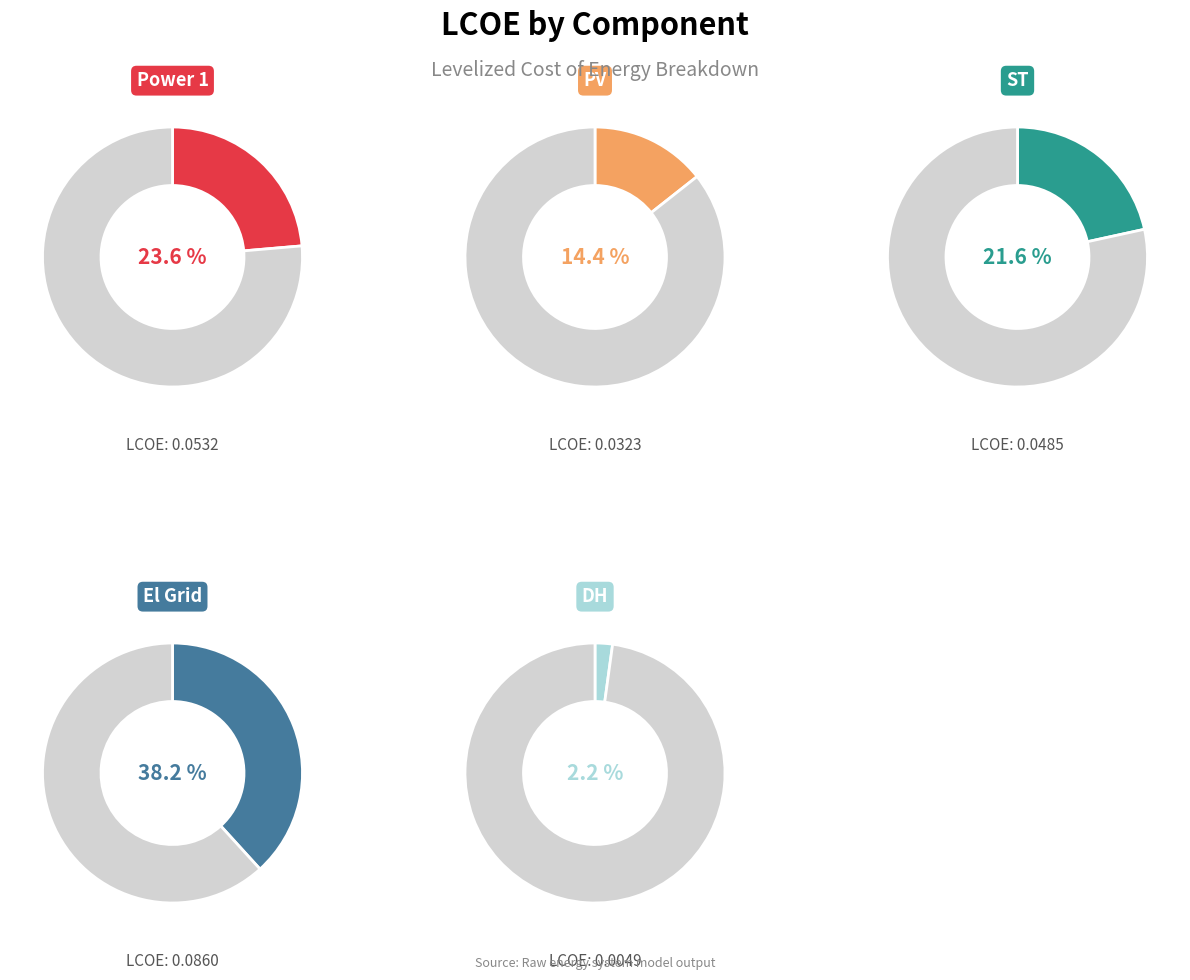

Count the number of slices in the pie.

5